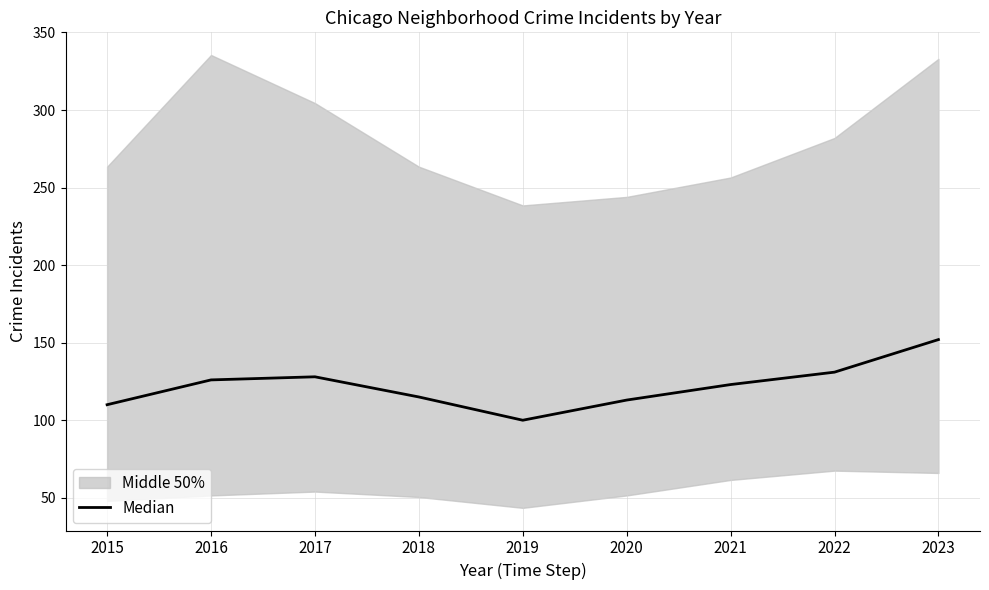

Is this an area chart (filled region under the line)?

No